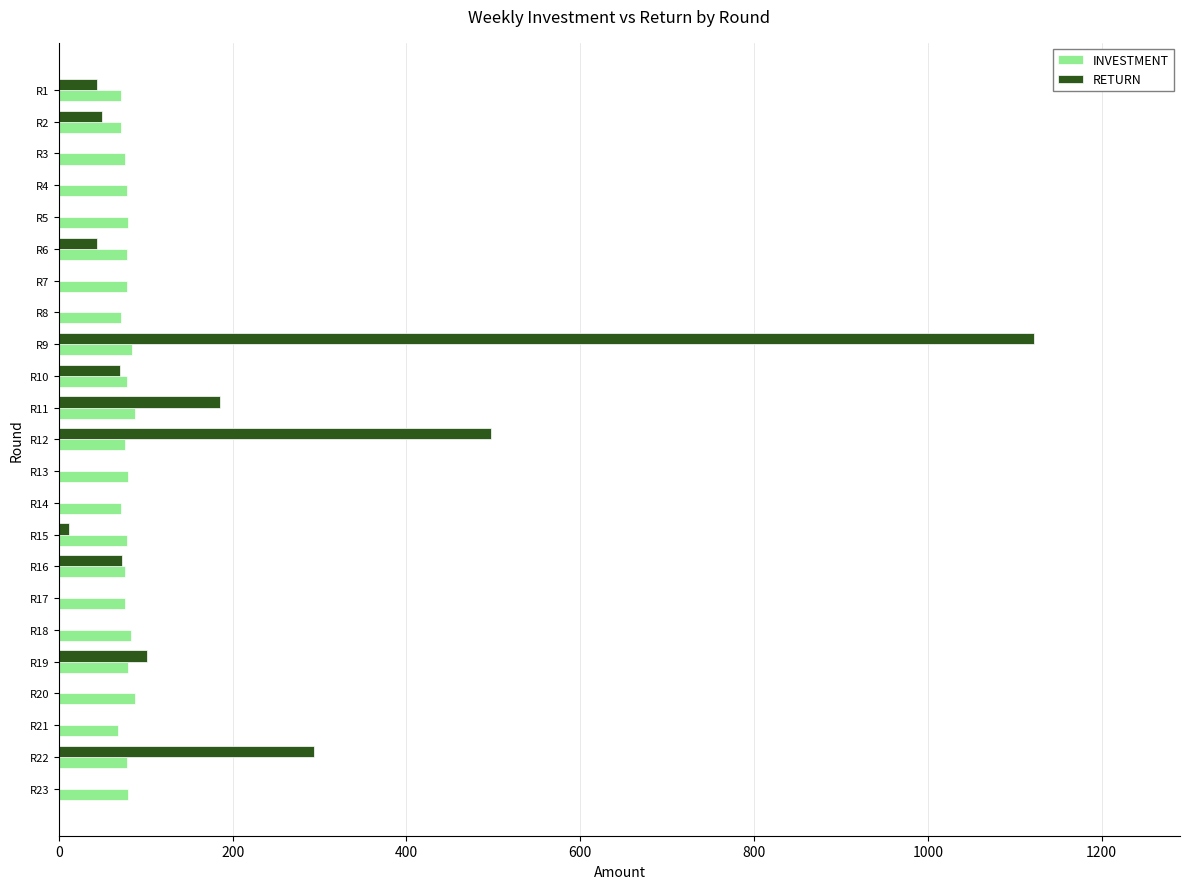

At which label is RETURN closest to 561?

R12